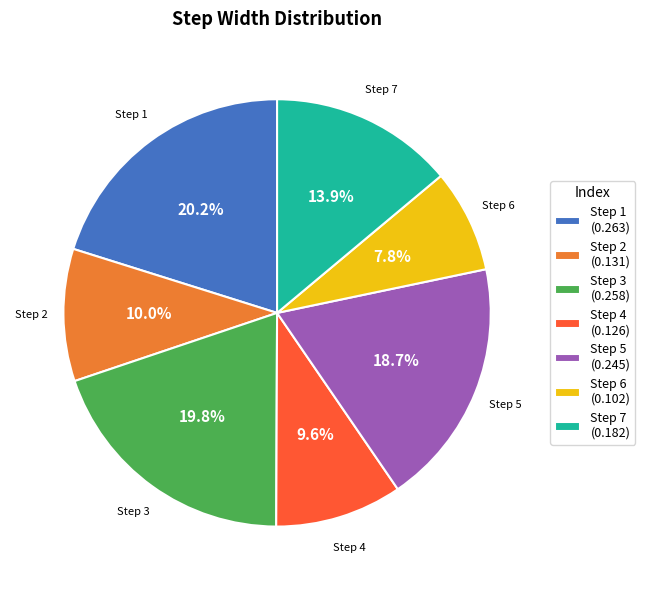

How much of the chart is everything except Step 1 (0.263)?

79.8%